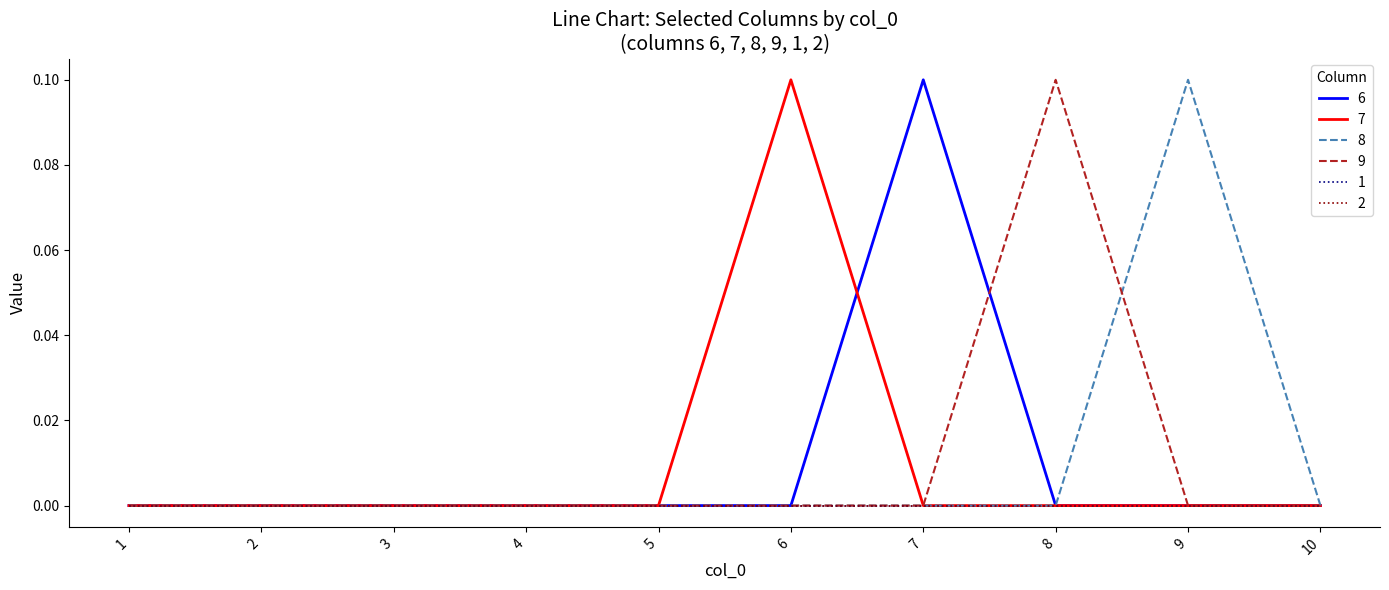

The value of 9 at 9 is -0.0. True or false?

False